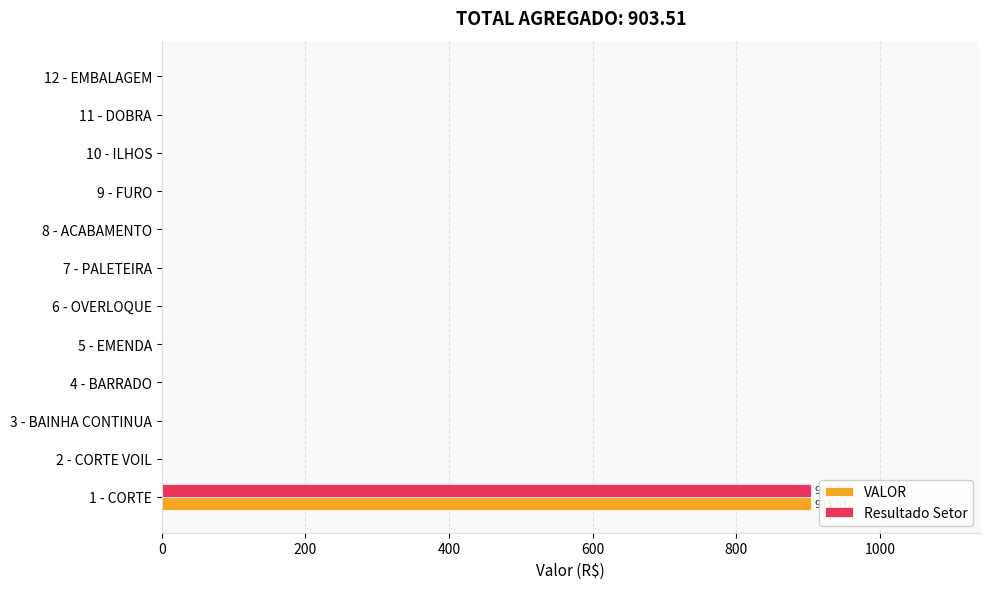

What are all the series names shown in the legend?

VALOR, Resultado Setor